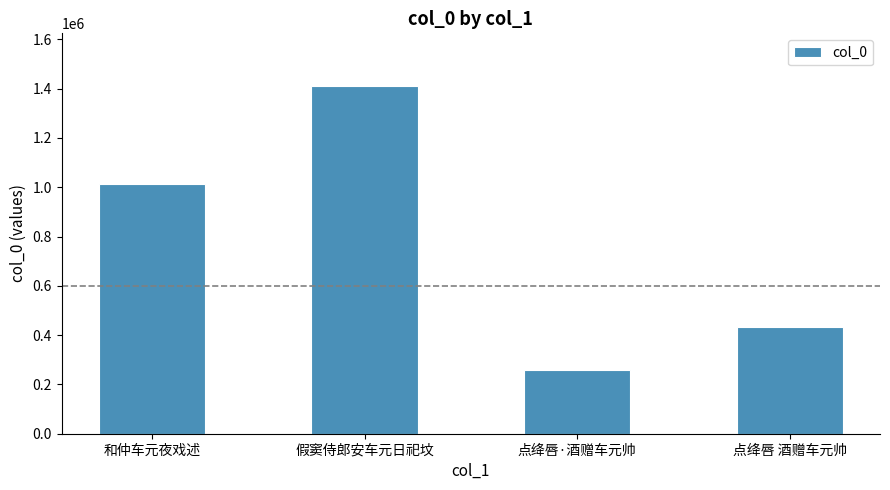

Reading left to right, extract all data points from this chart.

1013380	1412362	256599	434372